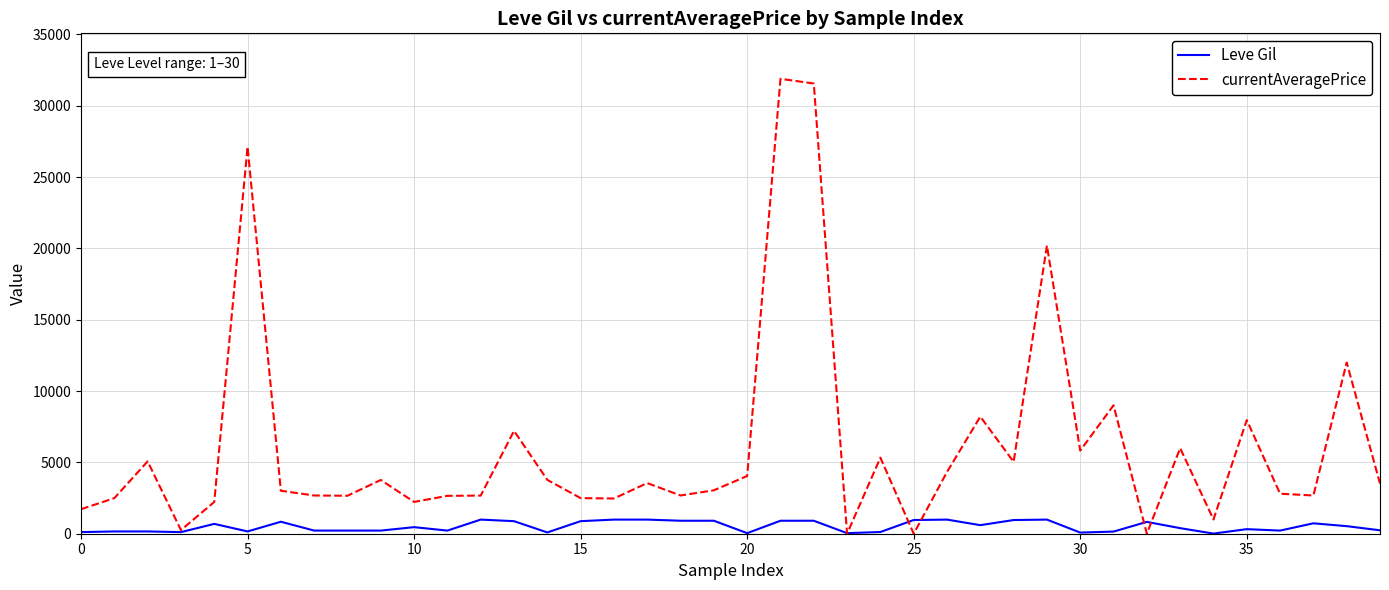

What is the highest value of the Leve Gil series?

990